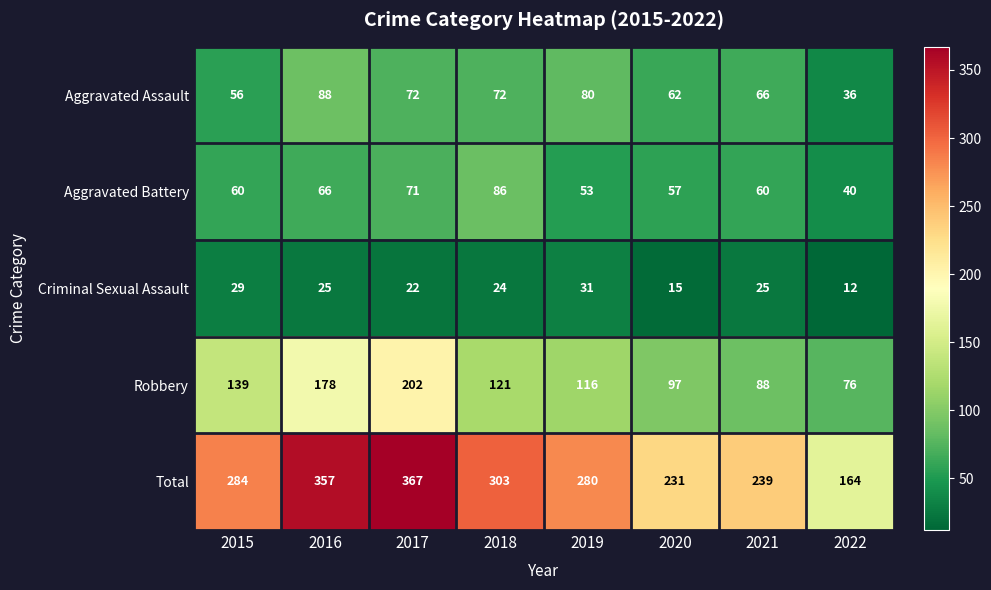

True or false: Total has a value of 280 at 2019.

True